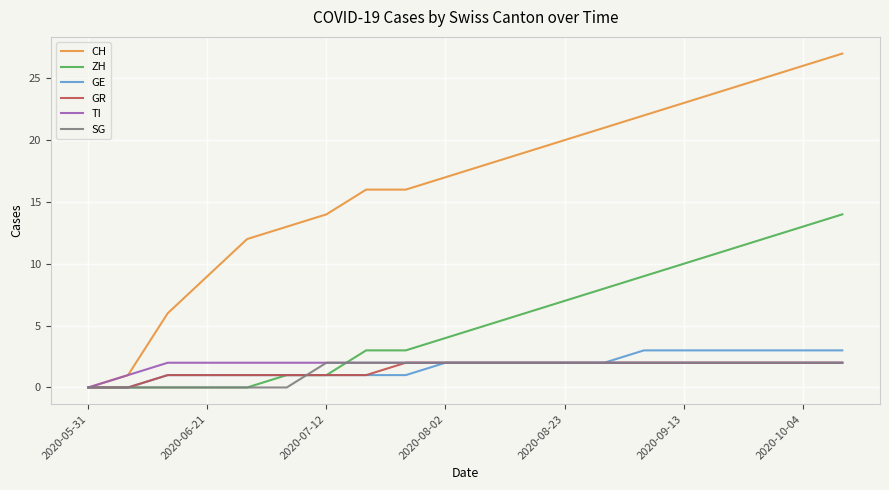

Which series has the largest range (max minus min)?

CH